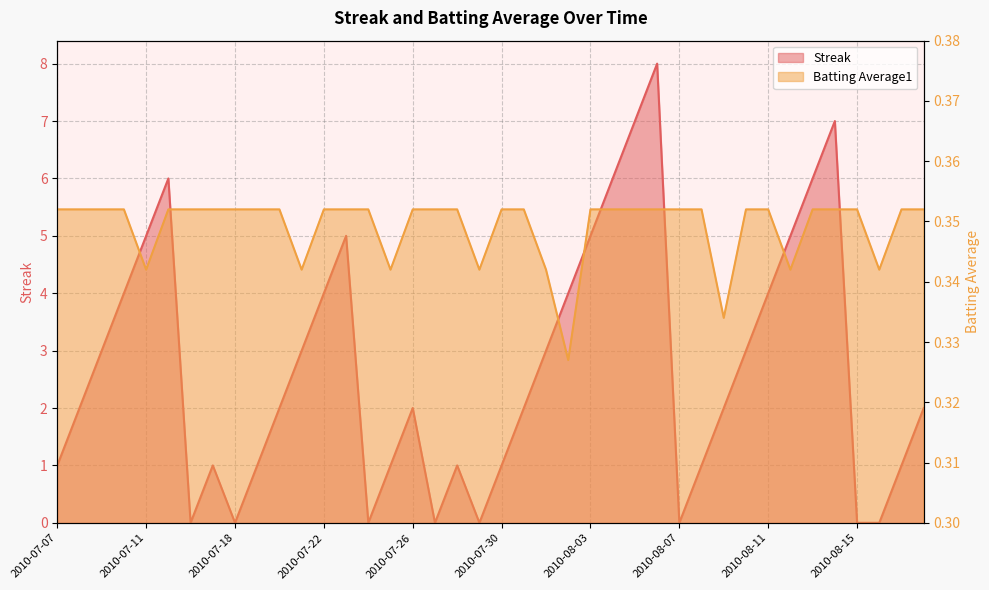

What is the maximum value shown in the chart?

8.0